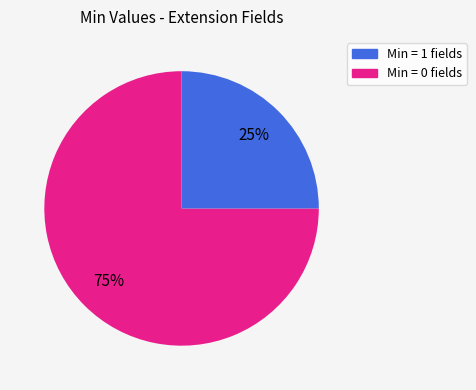

To the nearest percent, what is the difference between the largest and smallest slice percentages?

50%